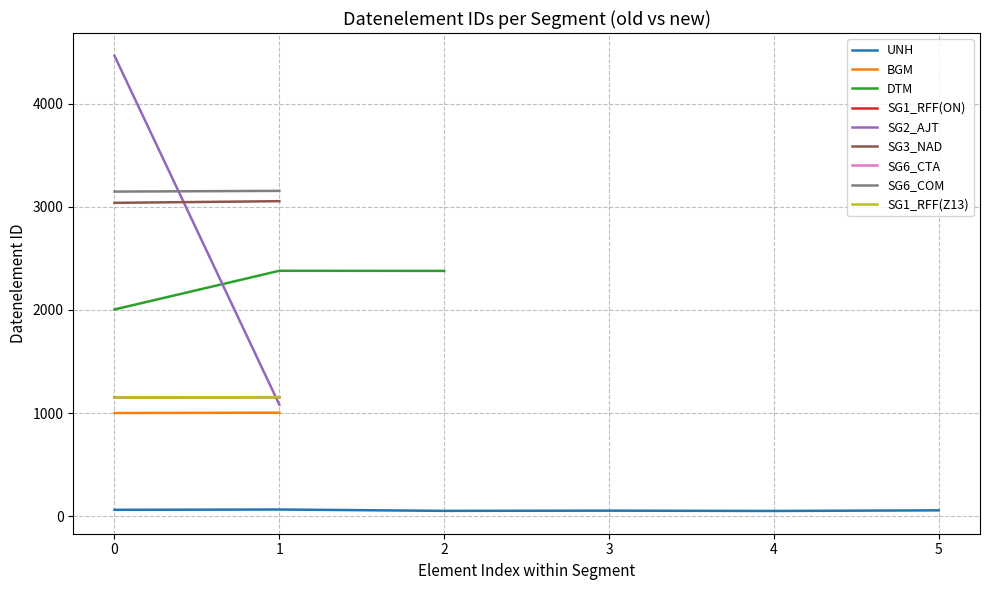

True or false: UNH has a value of 62 at 0.

True